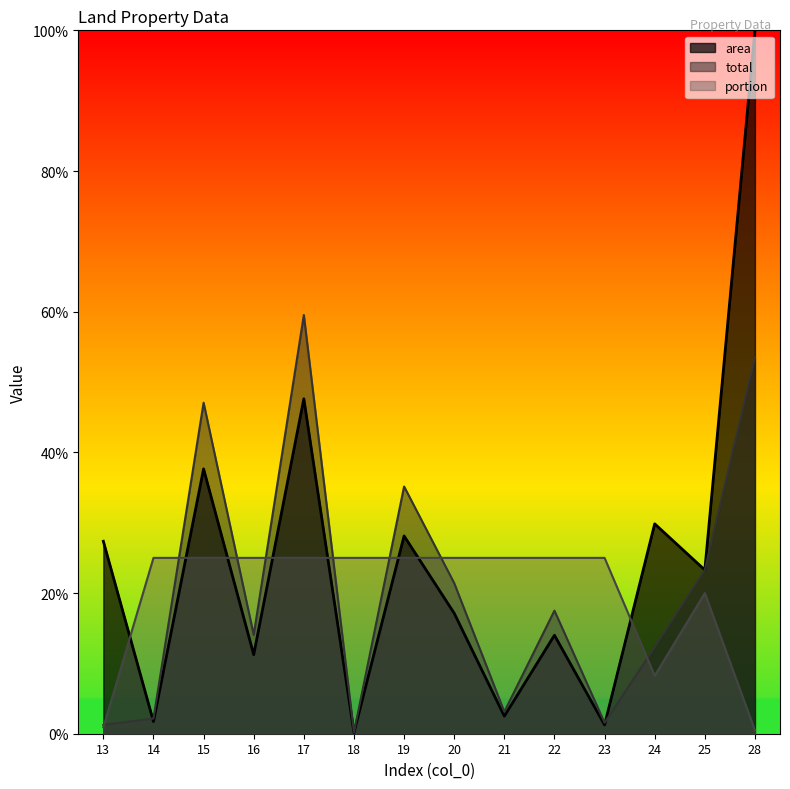

How many times do portion and total cross each other?

8